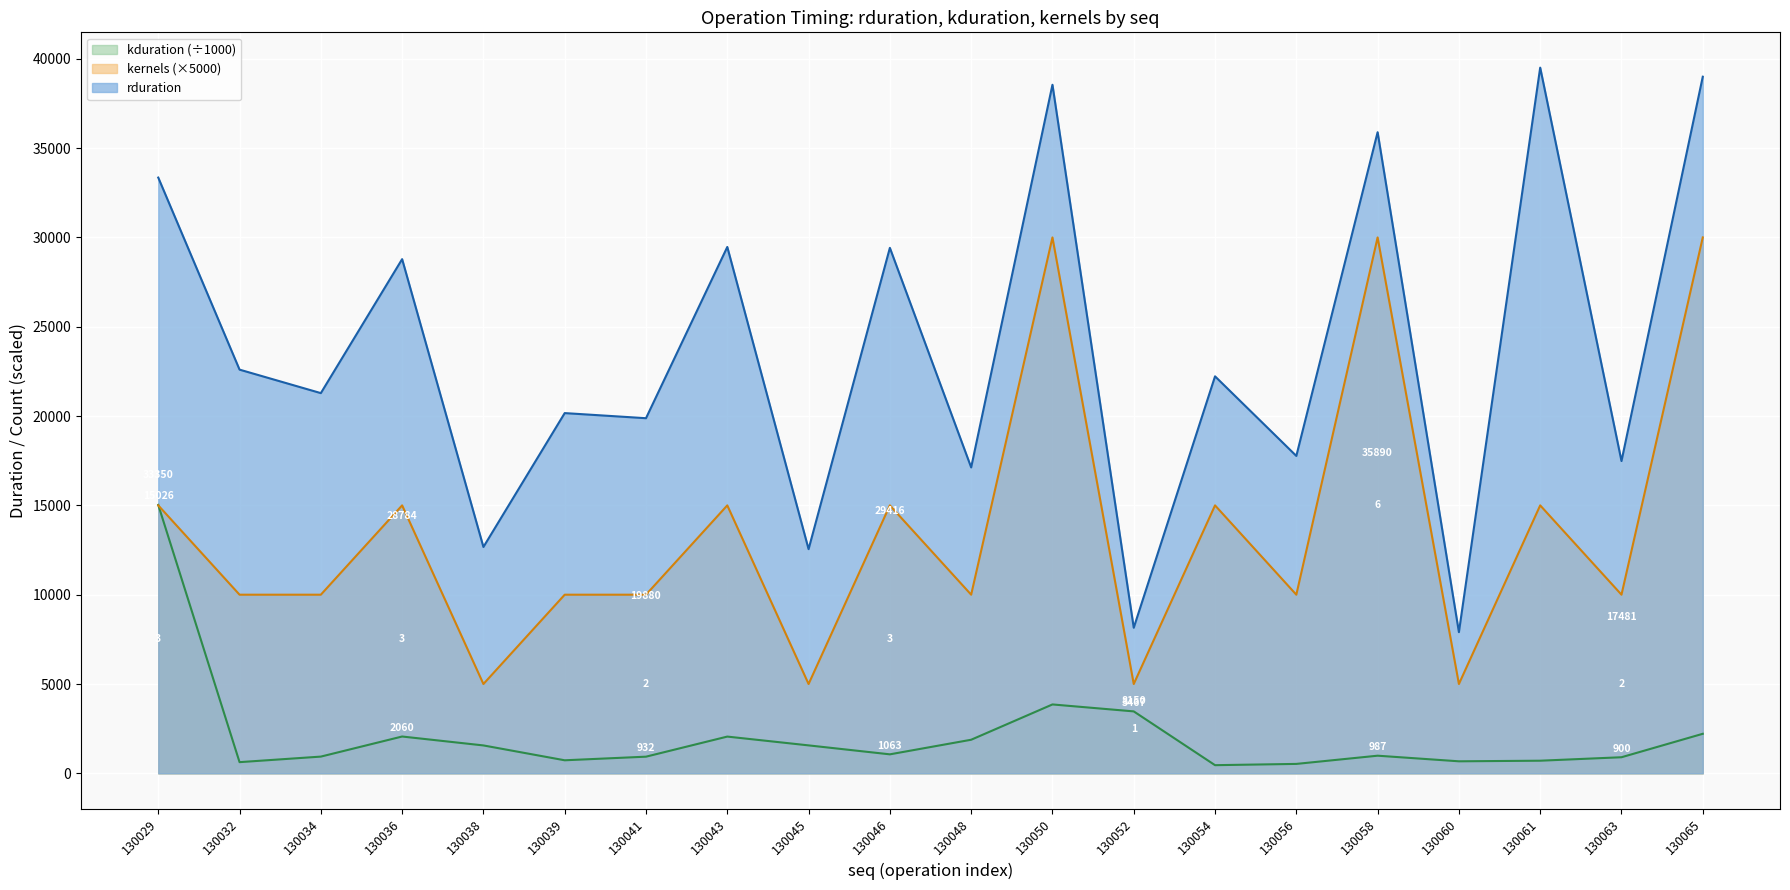

Which label corresponds to the largest value in the chart?

130061